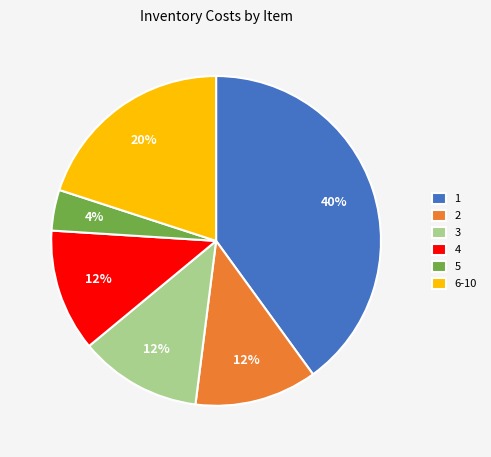

To the nearest percent, what percentage of the pie is 1?

40%